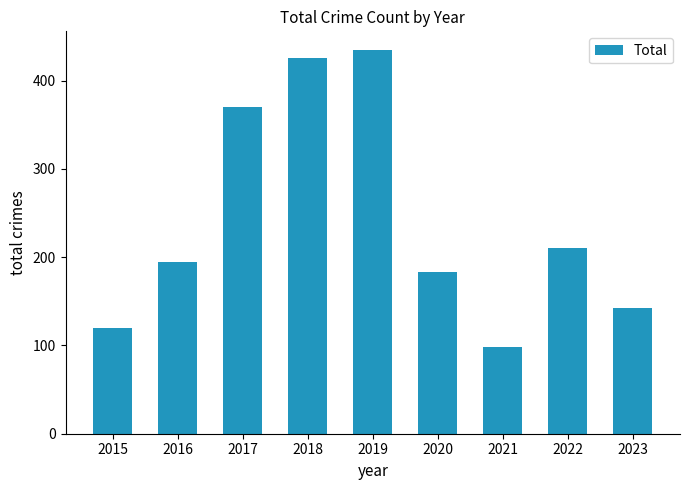

What is the greatest value displayed?

434